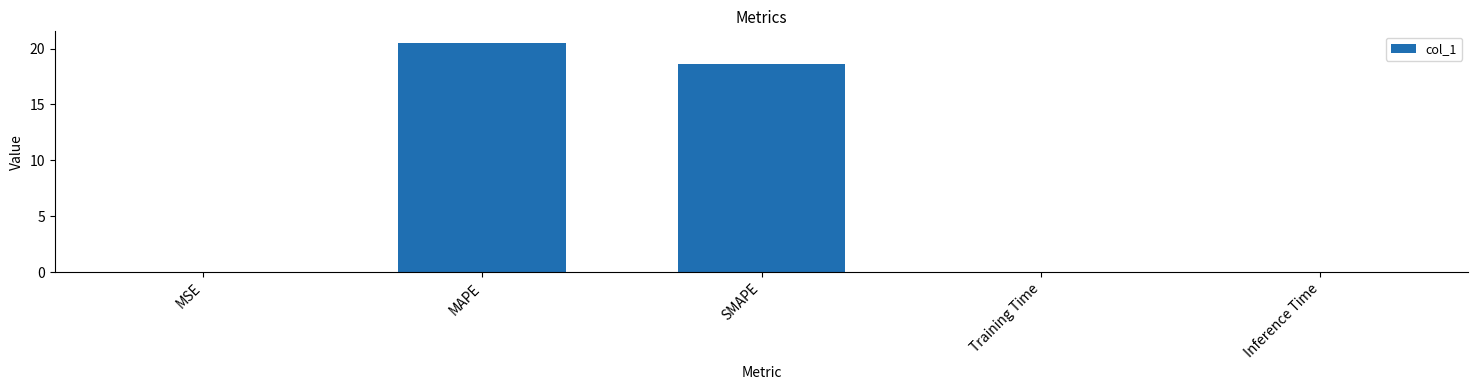

What is the greatest value displayed?

20.5